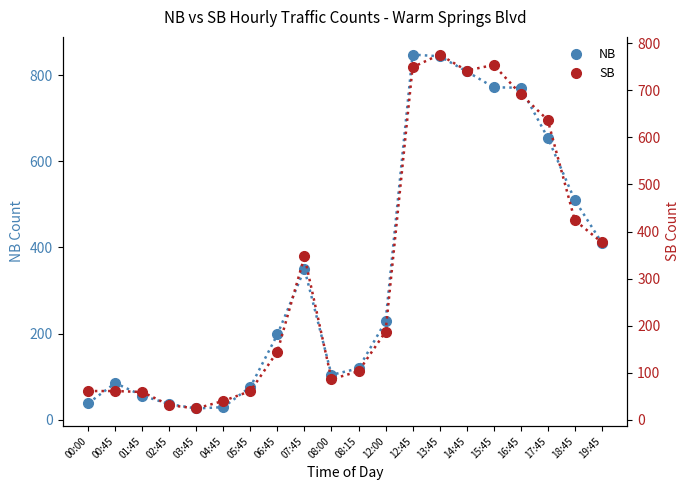

The NB series shows 228 at 12:00. True or false?

True